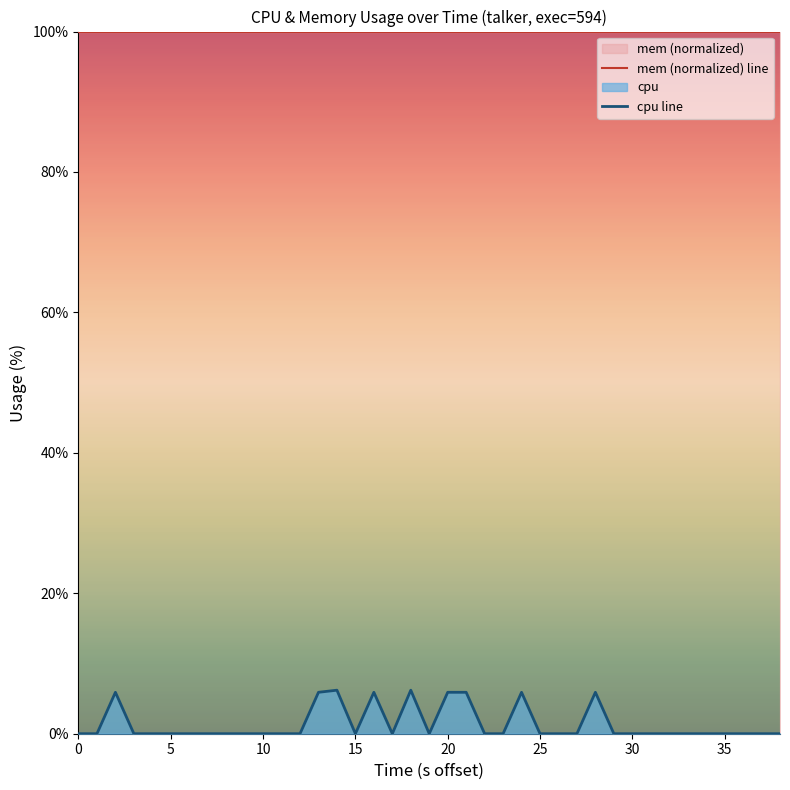

True or false: mem (normalized) line and cpu line intersect in this chart.

False